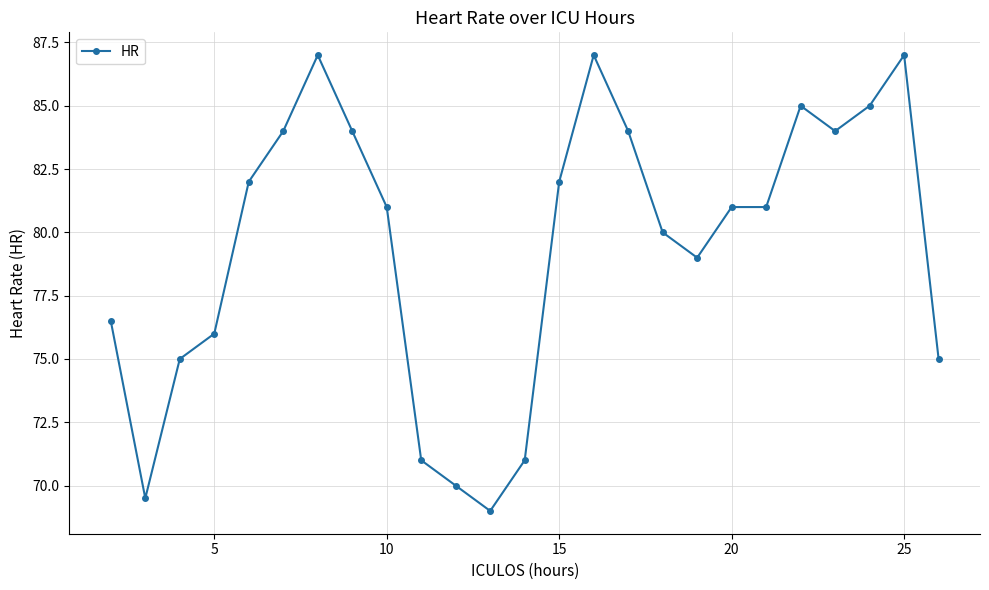

What is the smallest value displayed?

69.0